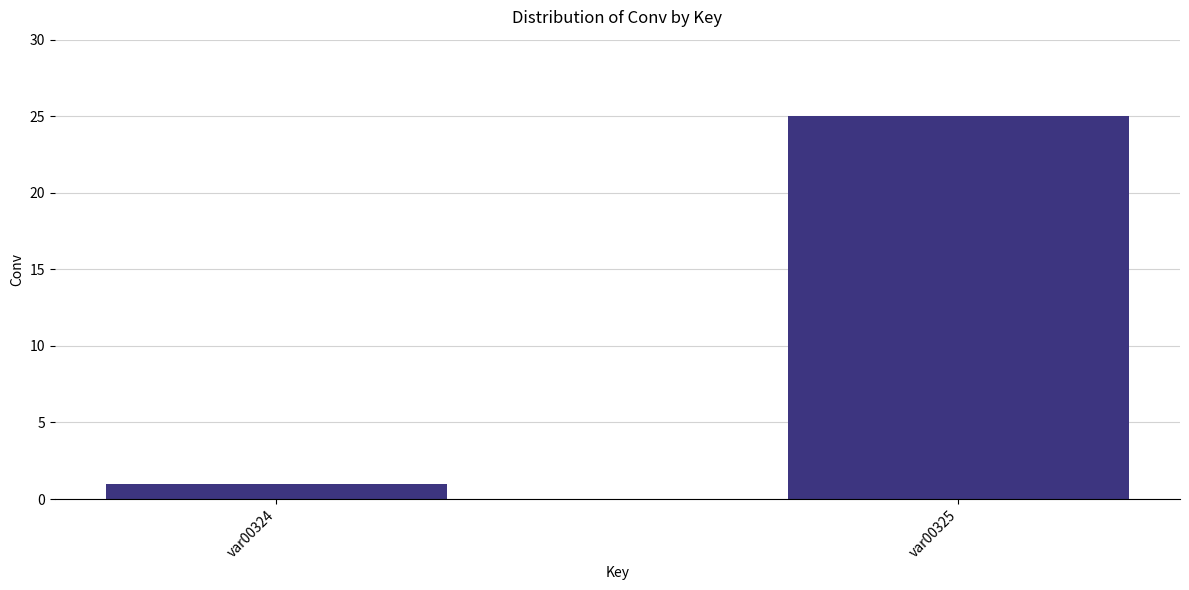

What is the change in value from var00324 to var00325?

+24